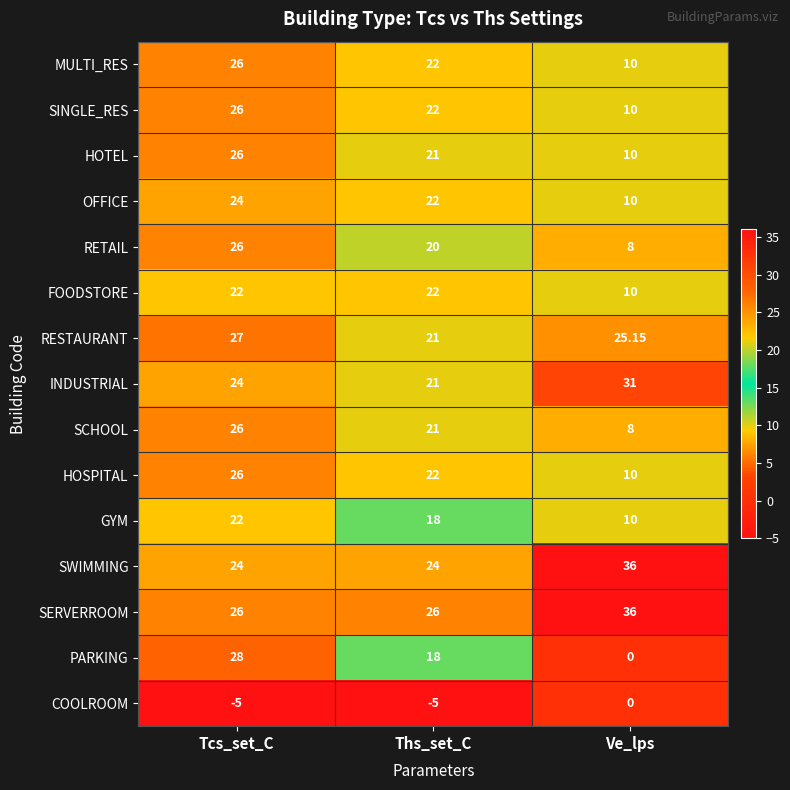

At which label is RETAIL closest to 17?

Ths_set_C